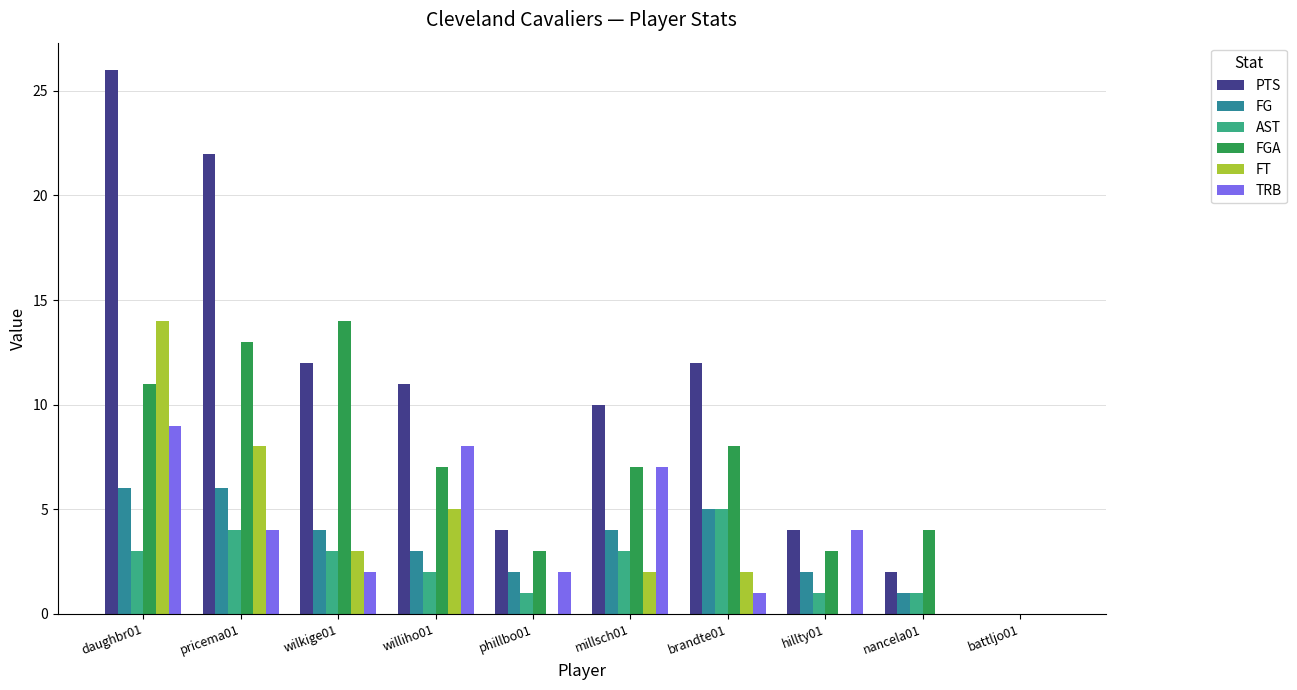

Count the number of categories in the chart.

10